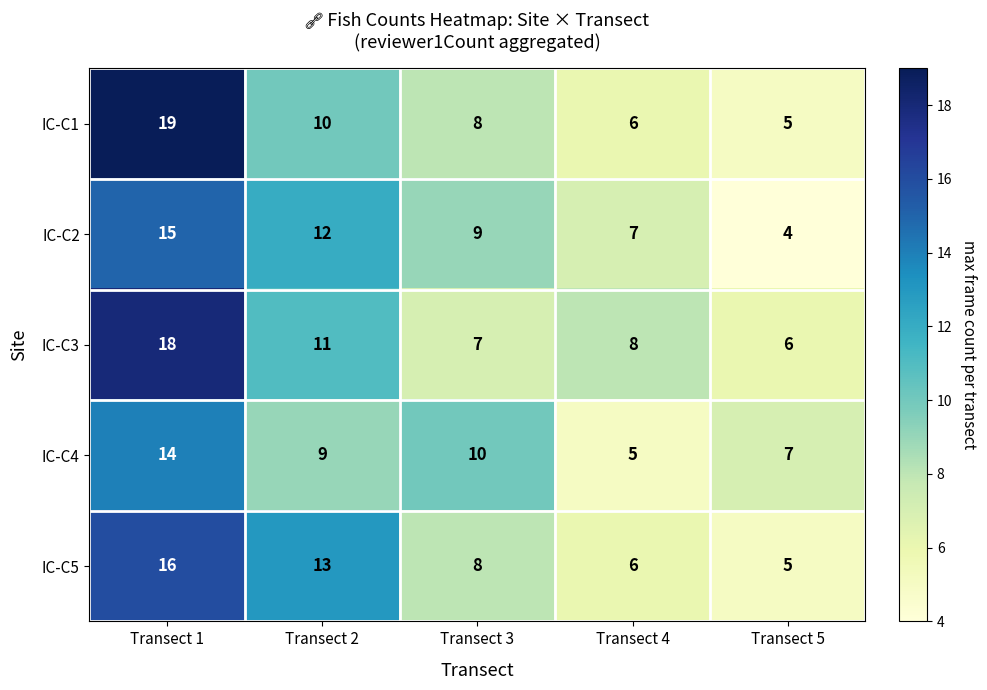

Reading right to left, extract all data points from this chart.

IC-C1: Transect 5=5	Transect 4=6	Transect 3=8	Transect 2=10	Transect 1=19
IC-C2: Transect 5=4	Transect 4=7	Transect 3=9	Transect 2=12	Transect 1=15
IC-C3: Transect 5=6	Transect 4=8	Transect 3=7	Transect 2=11	Transect 1=18
IC-C4: Transect 5=7	Transect 4=5	Transect 3=10	Transect 2=9	Transect 1=14
IC-C5: Transect 5=5	Transect 4=6	Transect 3=8	Transect 2=13	Transect 1=16